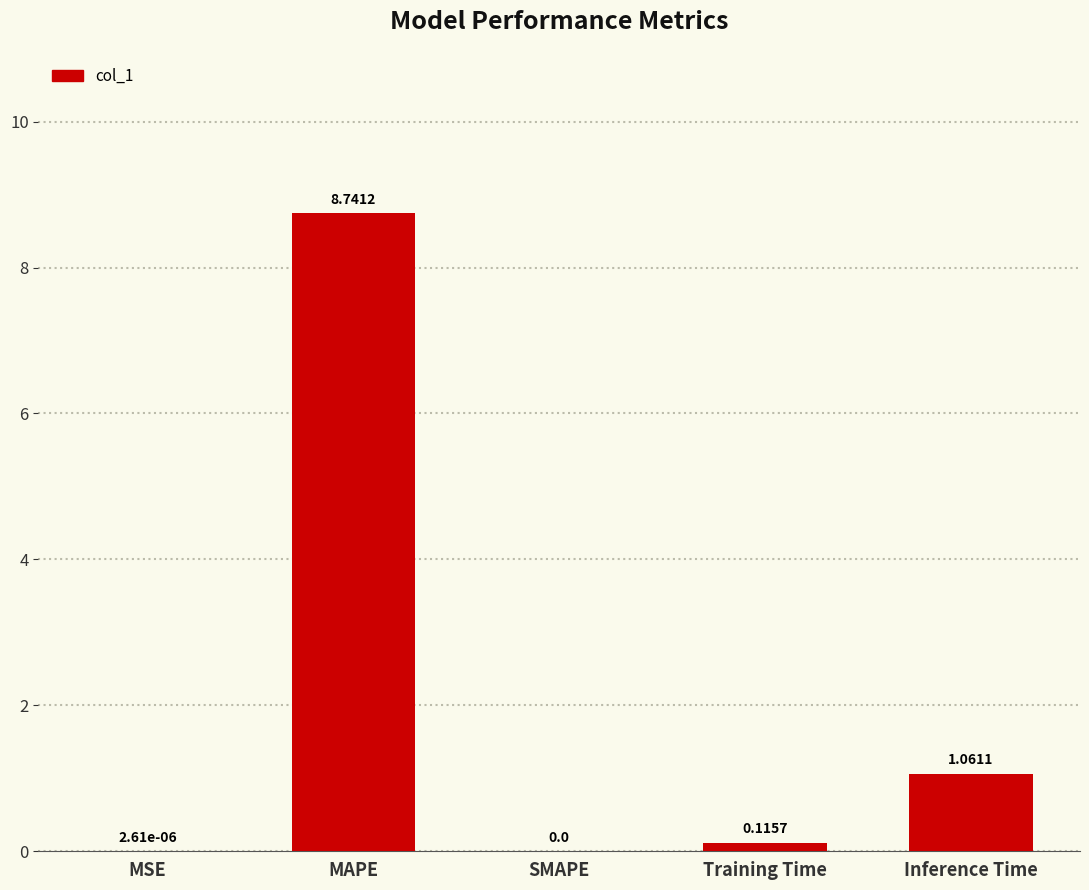

How many distinct data groups are displayed?

1